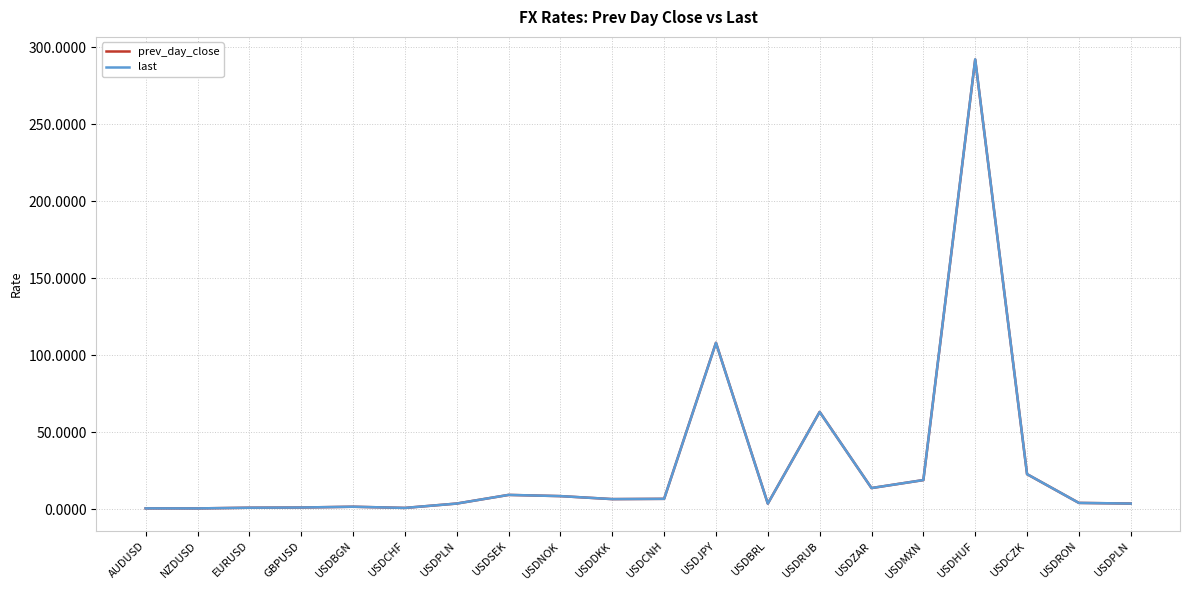

Does the chart display data point markers on the line(s)?

No